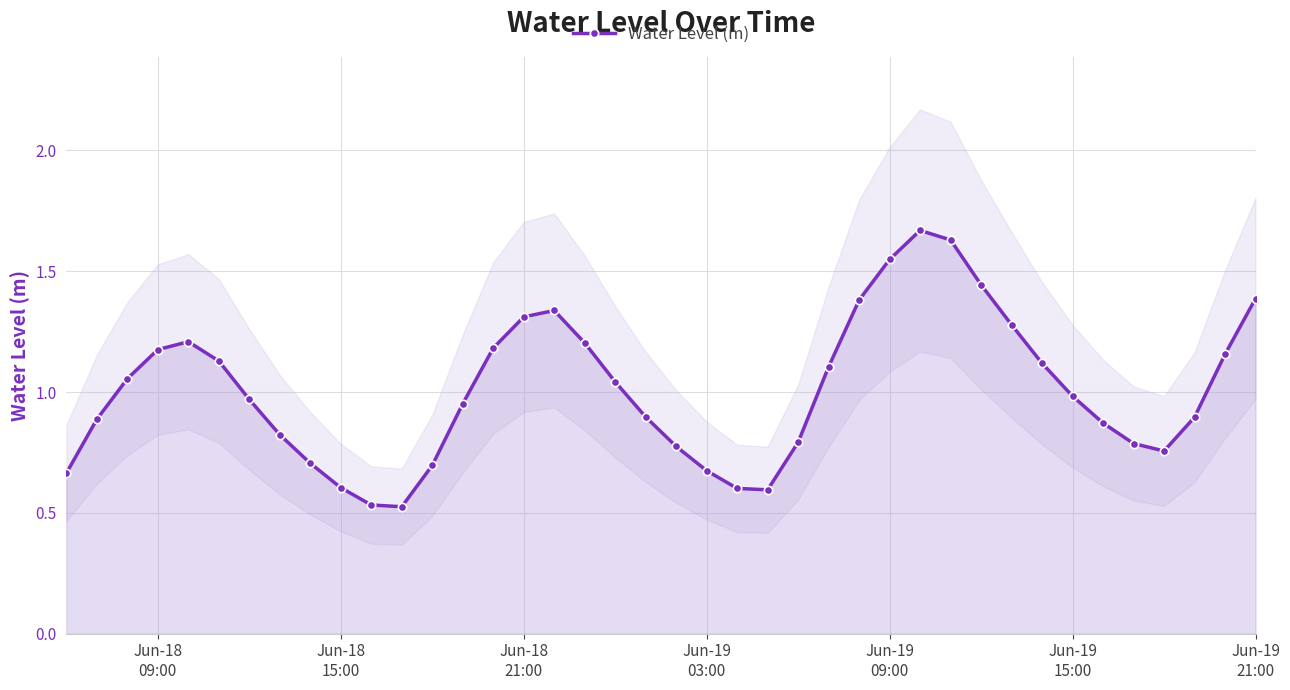

In Water Level (m), how many points are lower than both neighbors (excluding endpoints)?

3